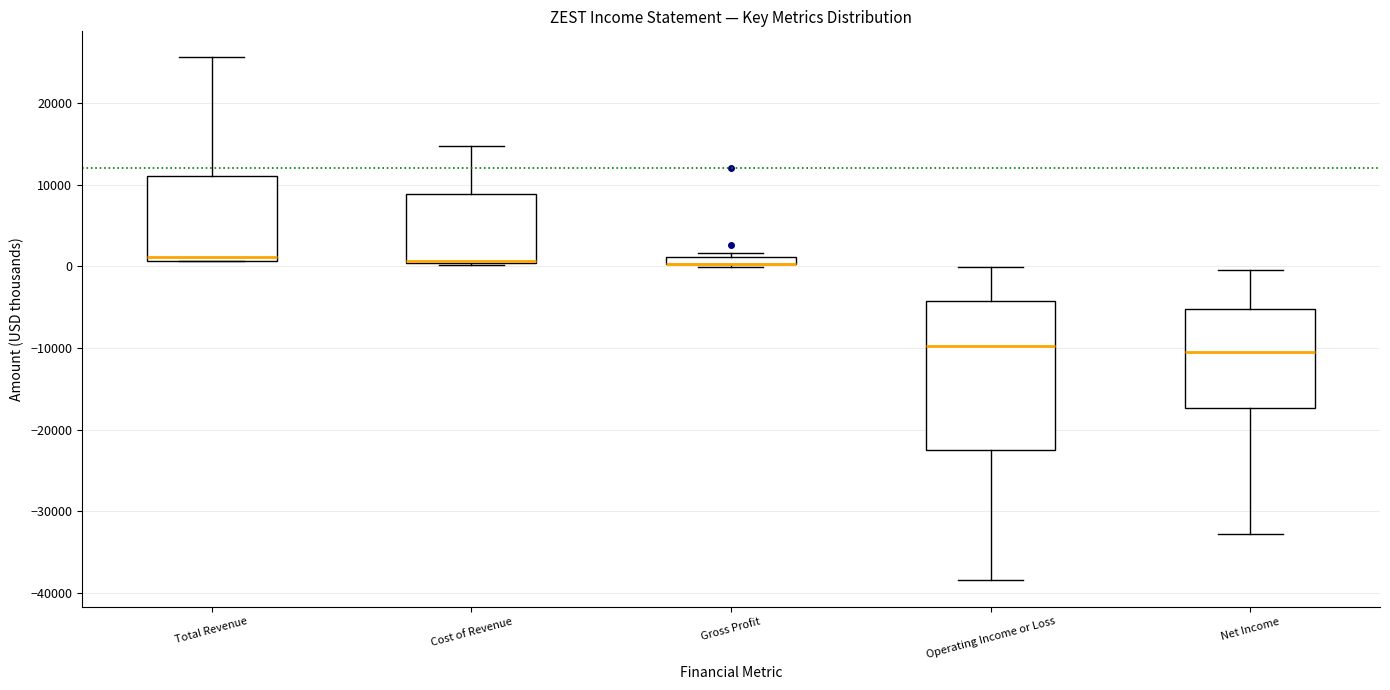

Where does the upper whisker of the box for Operating Income or Loss end on the y-axis? The values are not printed on the chart, so give them approximately, as read against the axis.

0